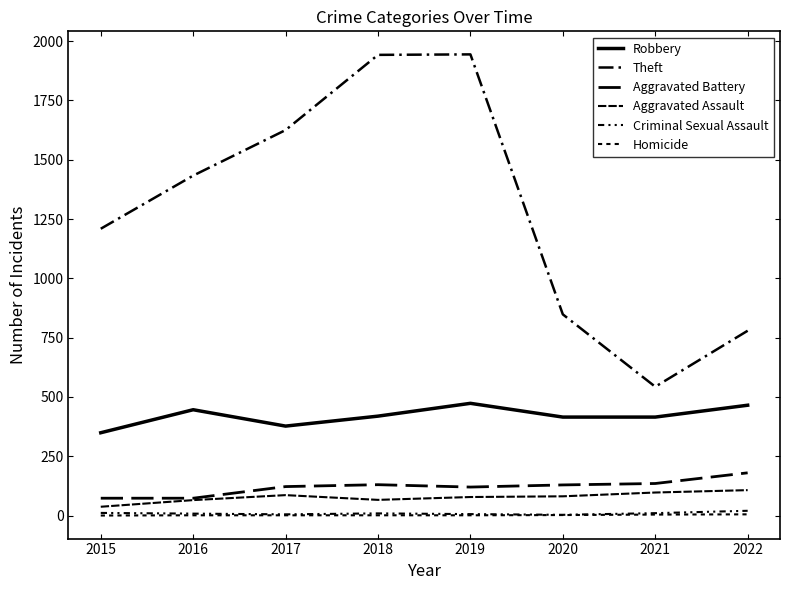

Is it true that Theft equals 1209 at 2015?

True